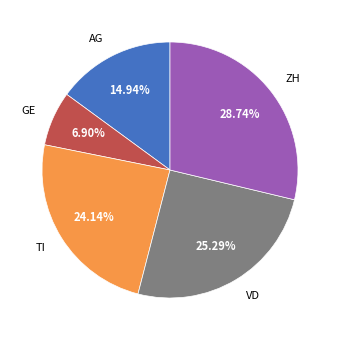

The VD slice represents 25% of the pie. True or false?

True